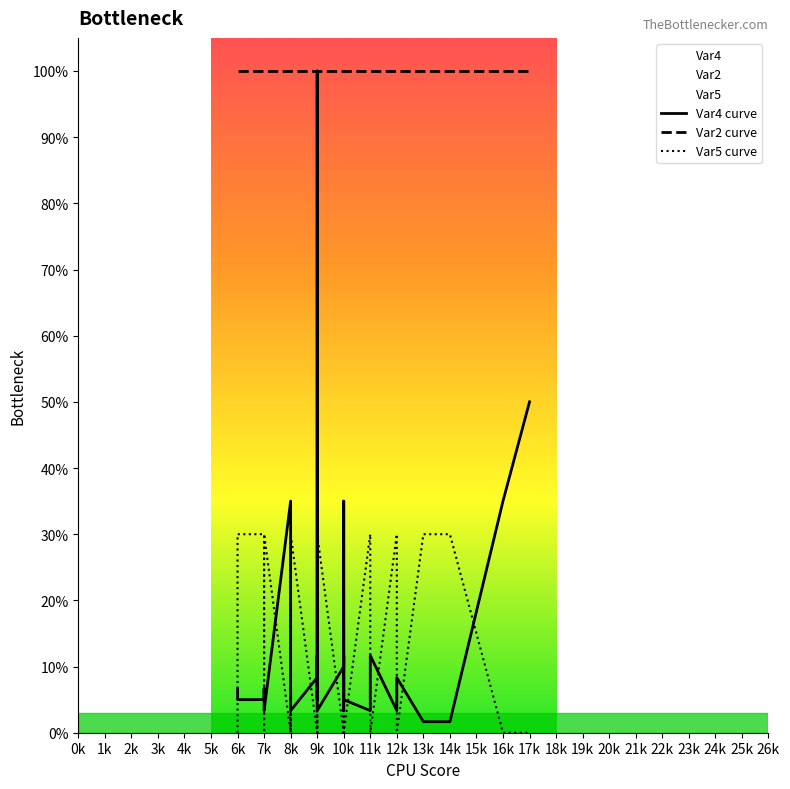

Which has a higher value, 6k or 9k?

9k